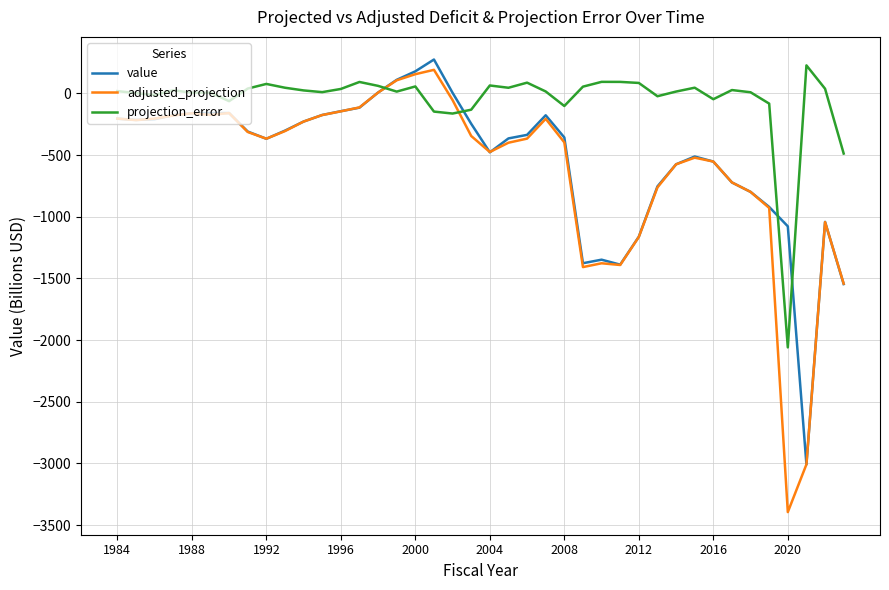

What is the minimum value for value?

-3008.0